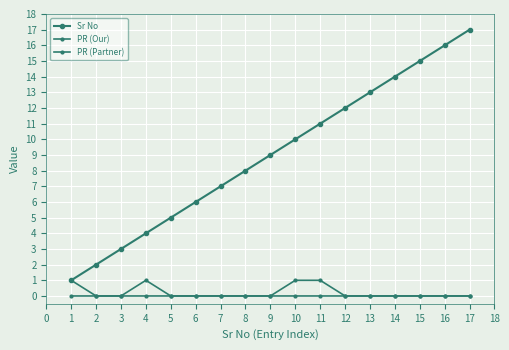

Does the chart have visible grid lines?

Yes